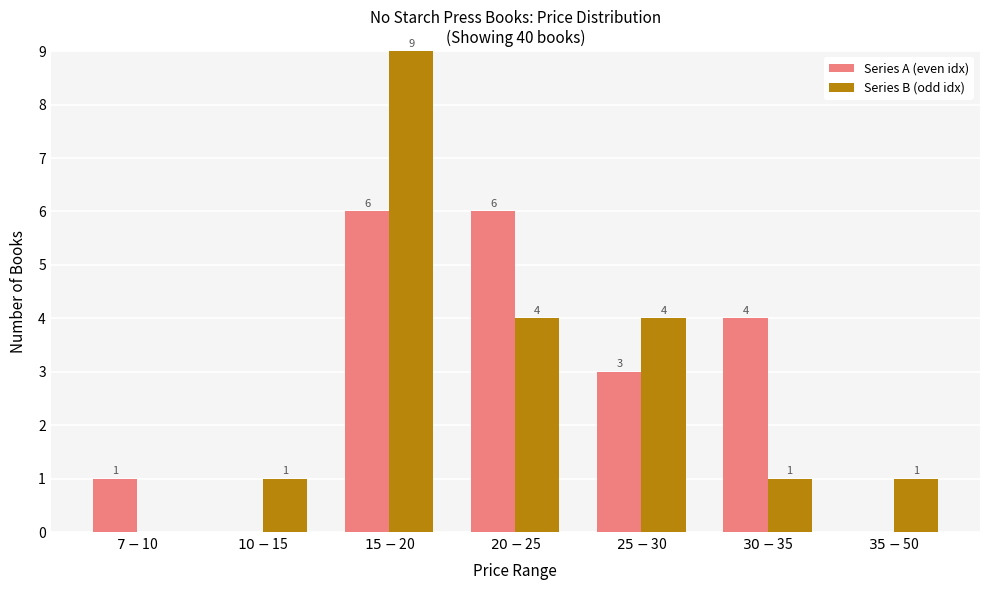

How many Series B (odd idx) values are between 1 and 4?

5